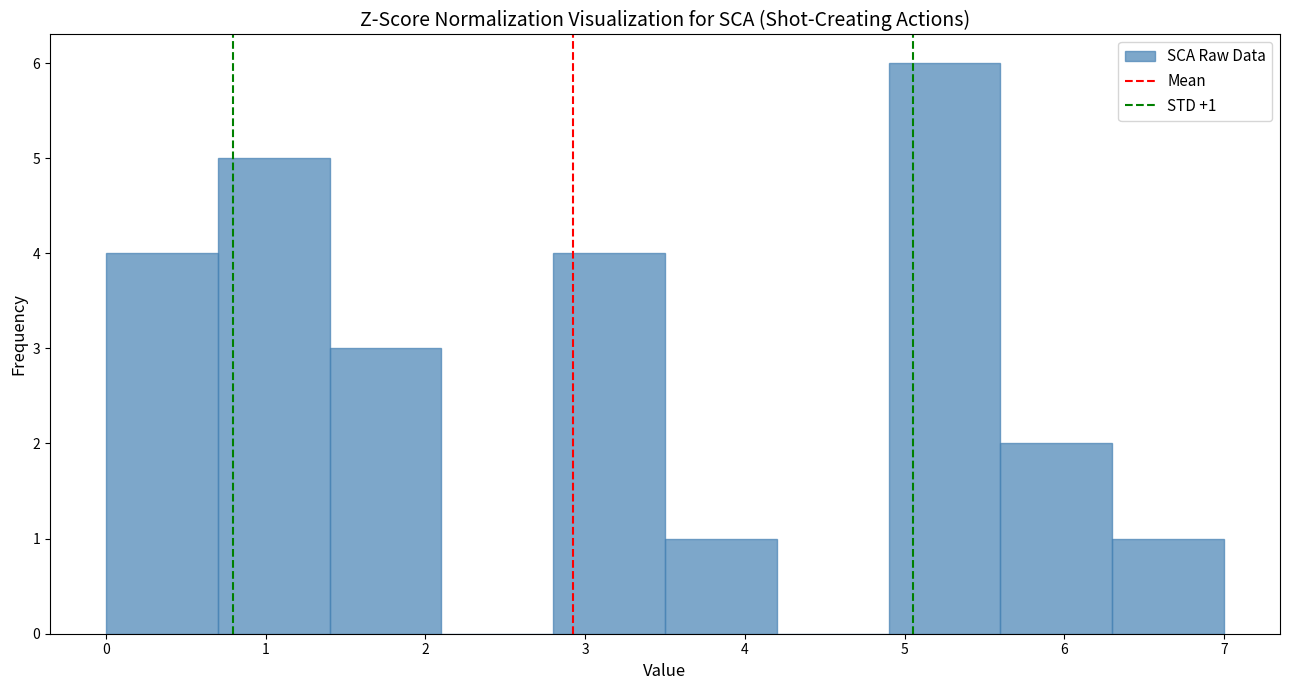

Which range on the x-axis has the tallest bar?

4.9 to 5.6